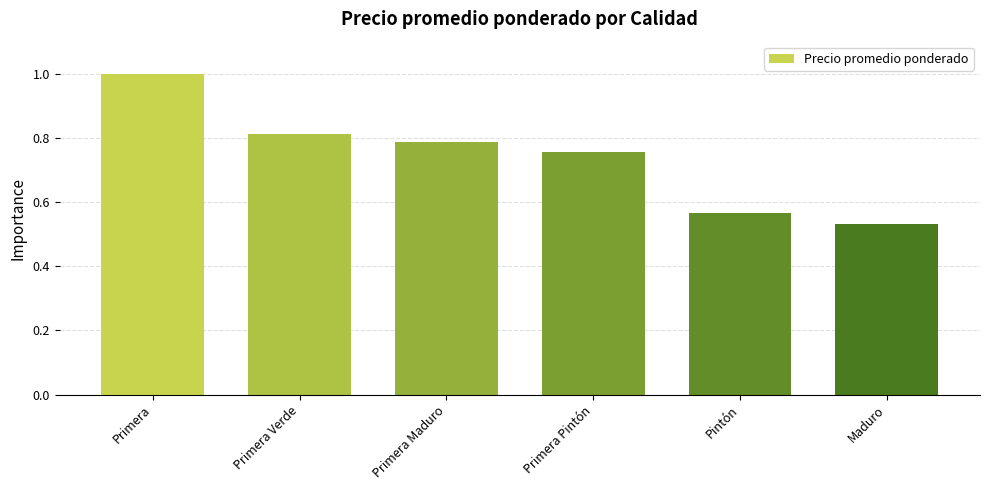

What position from the right is Primera Pintón?

3